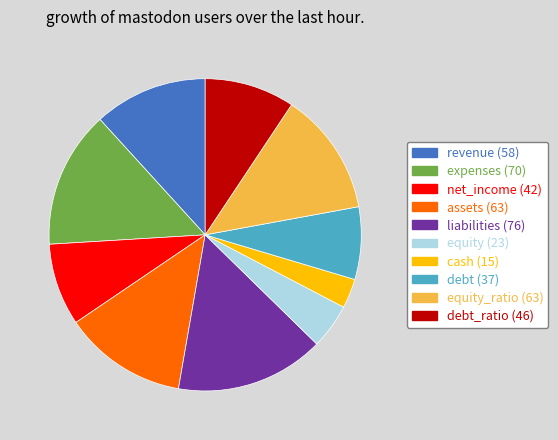

Count the number of slices in the pie.

10